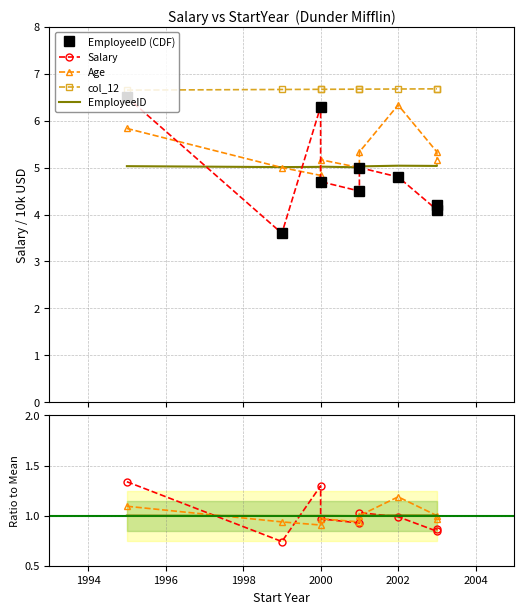

True or false: Age and EmployeeID intersect in this chart.

True